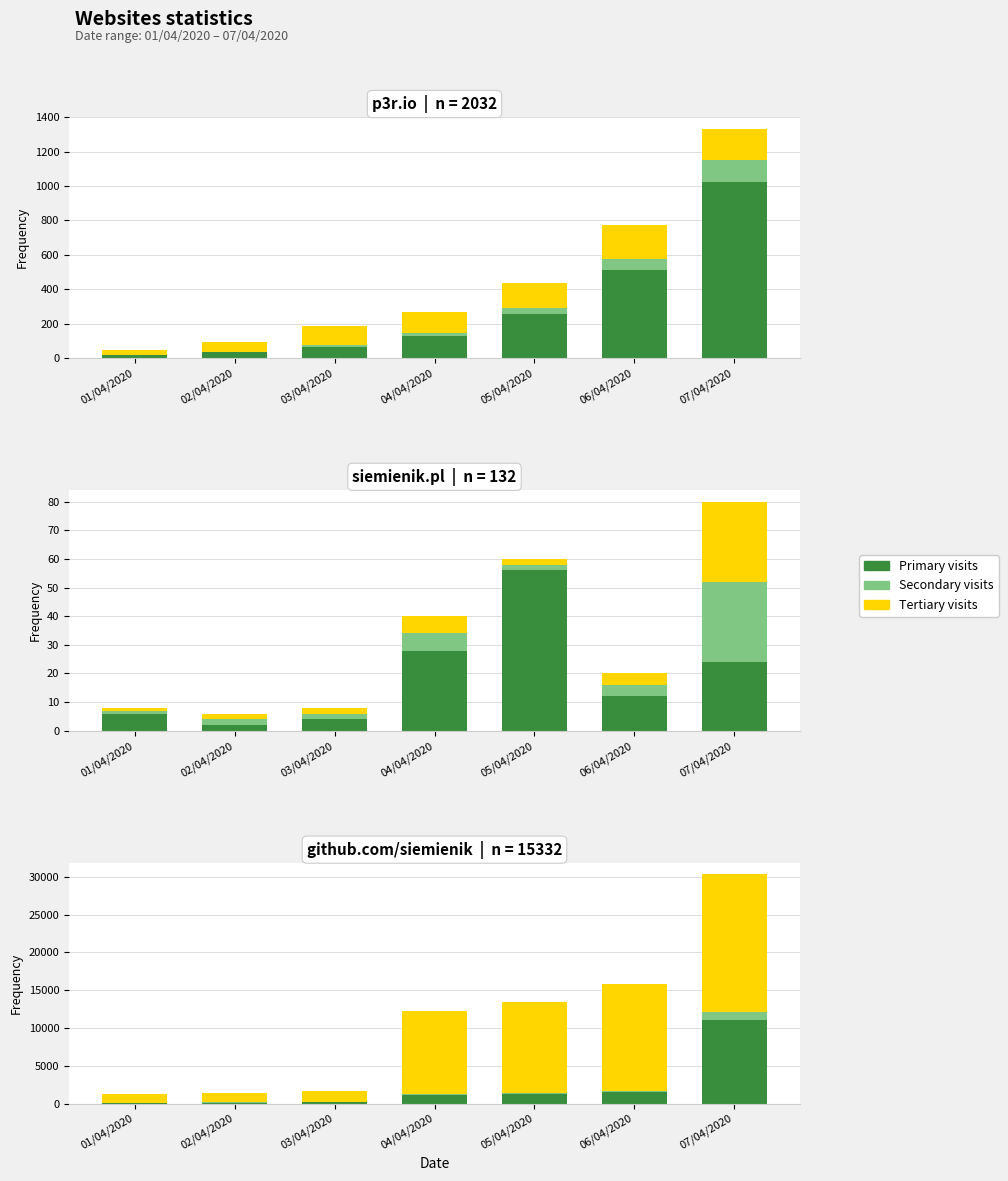

What is the difference between the maximum and minimum values in the Tertiary visits series?

17054